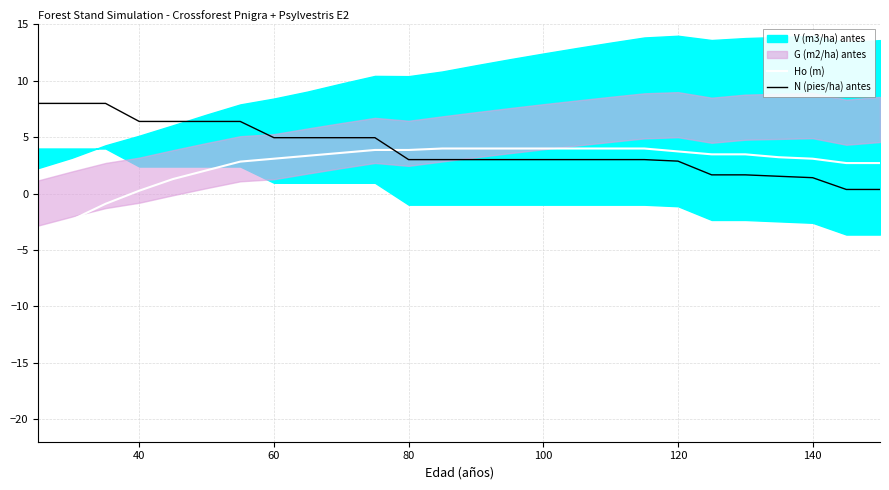

How many intersections are there between Ho (m) and N (pies/ha) antes?

1